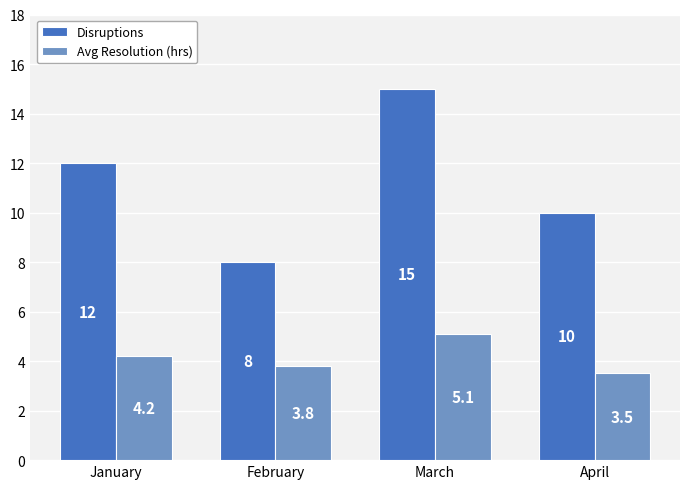

What is the spread (max minus min) of values at March?

9.9